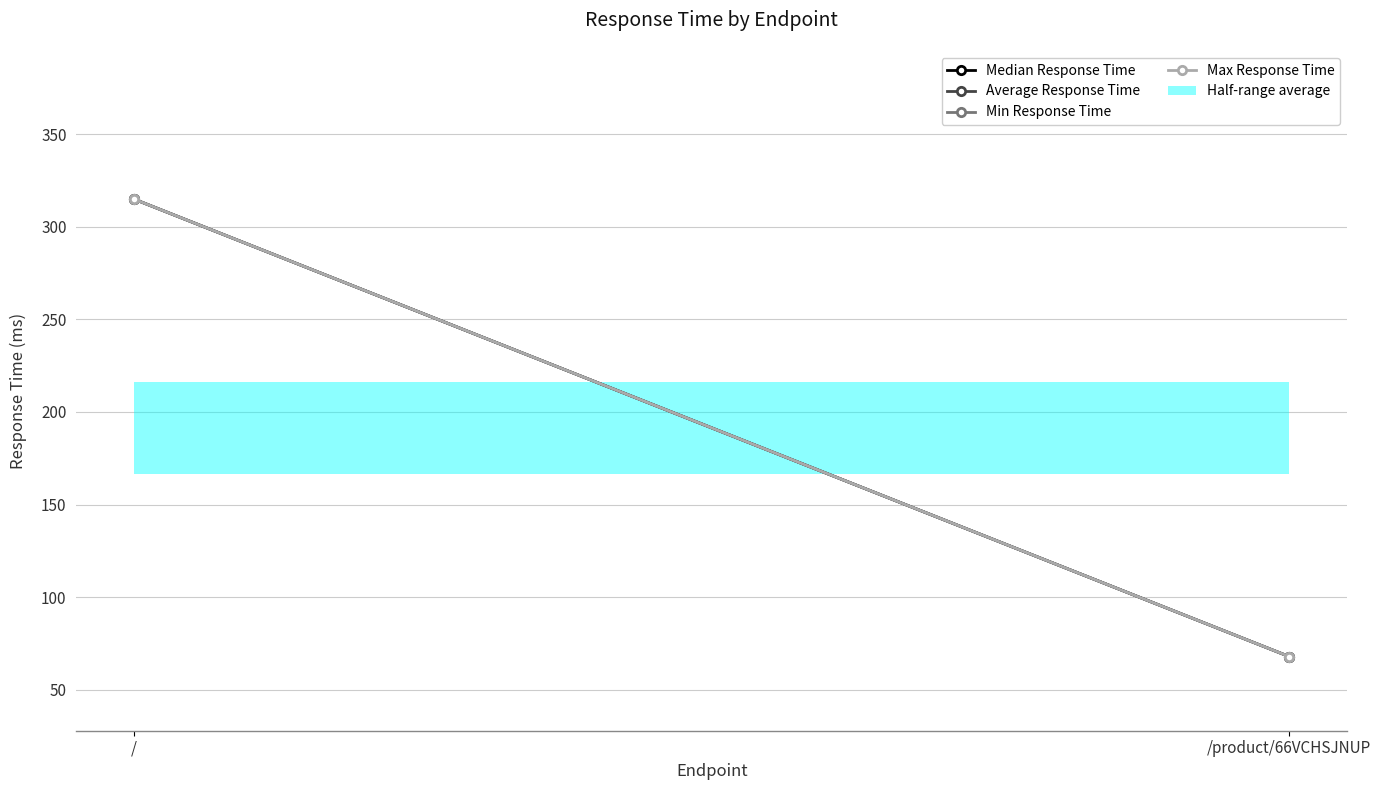

The Average Response Time series shows 415.1 at /. True or false?

False